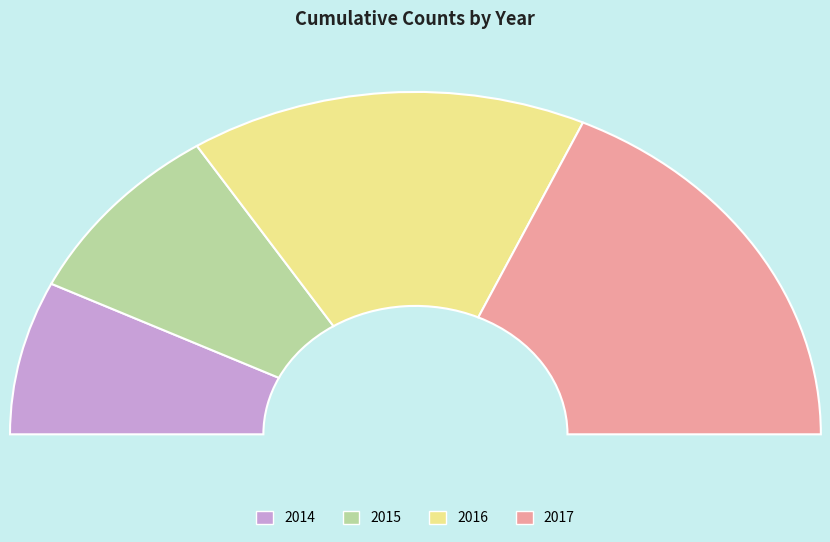

Combined, what portion of the pie is 2016 and 2015?

49.1%